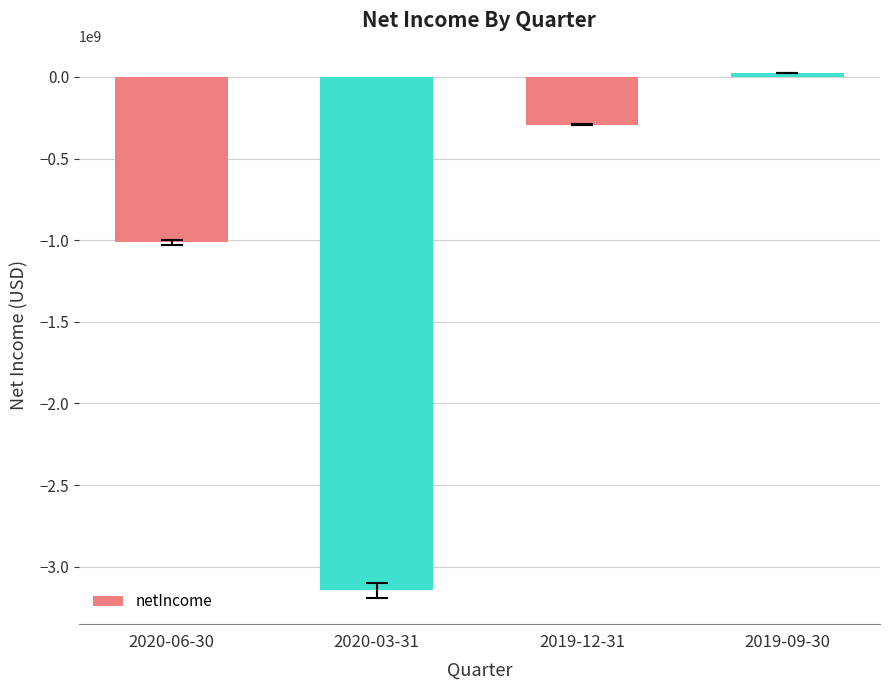

How many data points are less than -292200000?

2